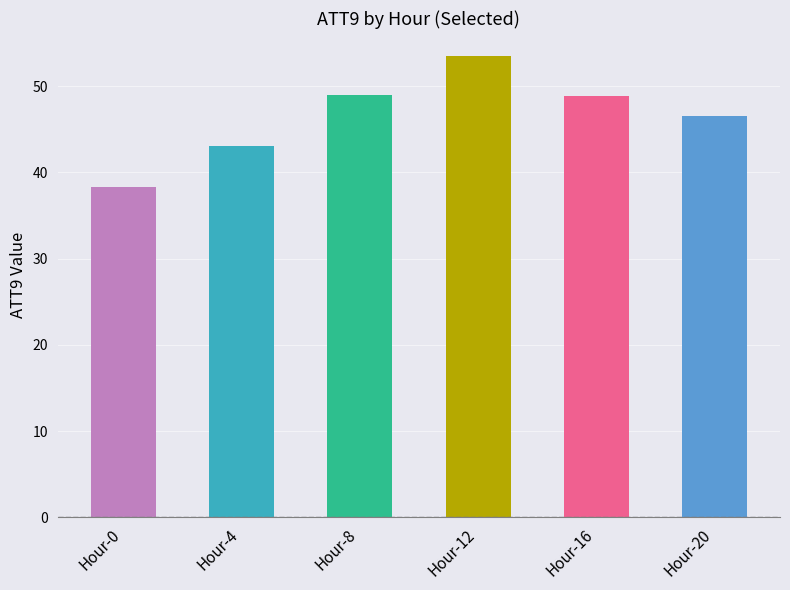

Count the number of categories in the chart.

6